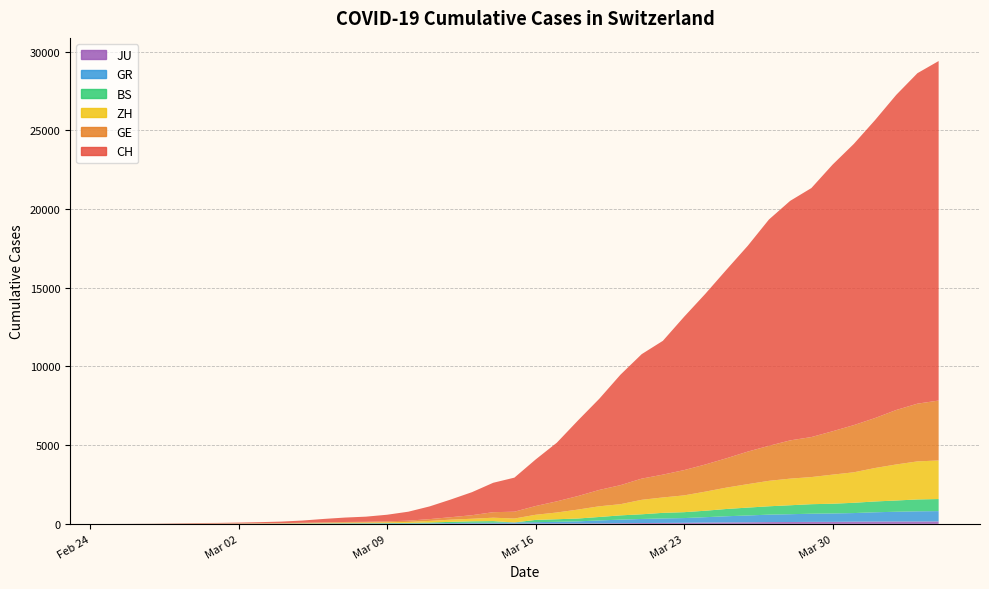

Reading right to left, extract all data points from this chart.

CH: 21574	20998	20022	18930	17867	16942	15822	15220	14379	13076	11985	10845	9742	8503	7909	7019	5792	4805	3726	2958	2164	1869	1463	1125	807	570	419	327	280	219	142	97	69	50	36	30	20	8	4	0
GE: 3807	3669	3461	3174	2998	2756	2542	2431	2226	2068	1865	1724	1607	1450	1347	1209	1039	861	709	555	434	350	227	155	114	80	60	45	43	30	20	16	14	11	10	9	5	1	1	0
ZH: 2451	2418	2290	2126	1937	1849	1723	1691	1617	1490	1358	1213	1067	978	919	711	679	568	429	326	250	218	163	140	101	62	49	40	34	29	23	15	13	10	7	6	2	2	0	0
BS: 767	754	714	687	653	617	605	569	530	501	462	410	374	356	297	270	220	181	164	143	0	100	92	73	49	33	28	24	21	15	8	3	3	1	1	1	1	1	0	0
GR: 657	649	622	592	547	535	519	495	474	433	393	343	300	284	258	226	182	128	101	84	71	56	53	43	31	22	18	18	17	16	14	12	9	9	6	6	6	2	2	0
JU: 154	149	149	145	140	128	127	119	114	100	92	82	69	61	54	44	36	32	29	25	19	18	17	12	7	7	7	5	5	4	4	2	2	1	1	1	1	1	0	0